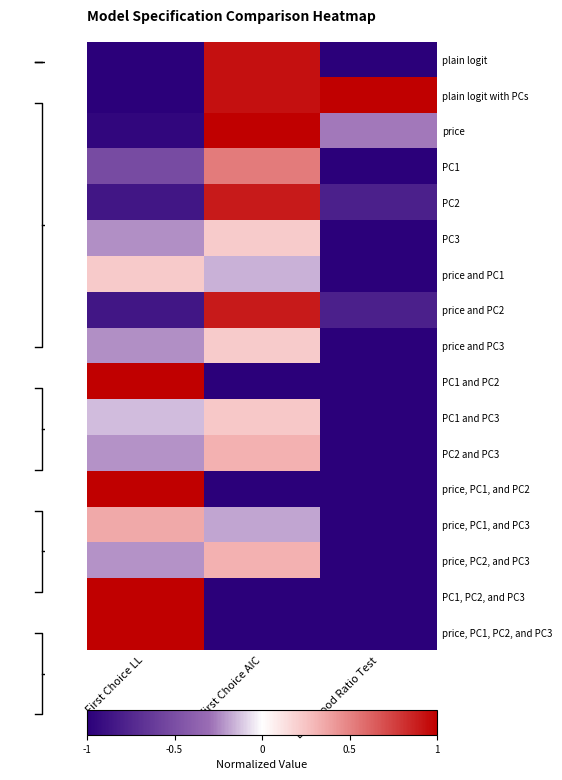

At which label is price and PC2 closest to 0?

Likelihood Ratio Test